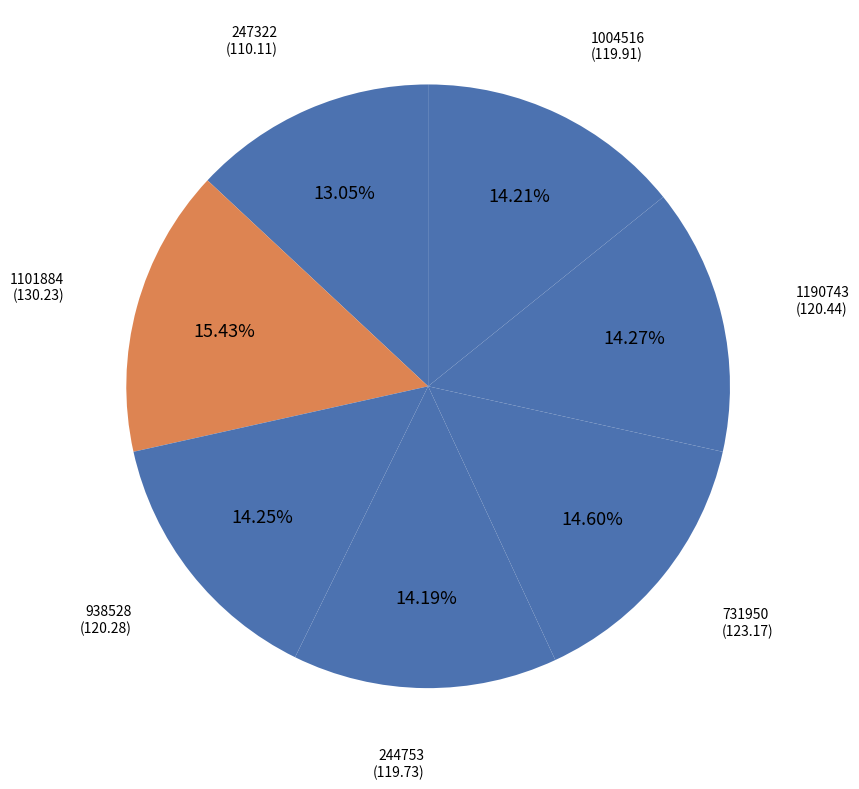

To the nearest percent, what is the difference between the largest and smallest slice percentages?

2%